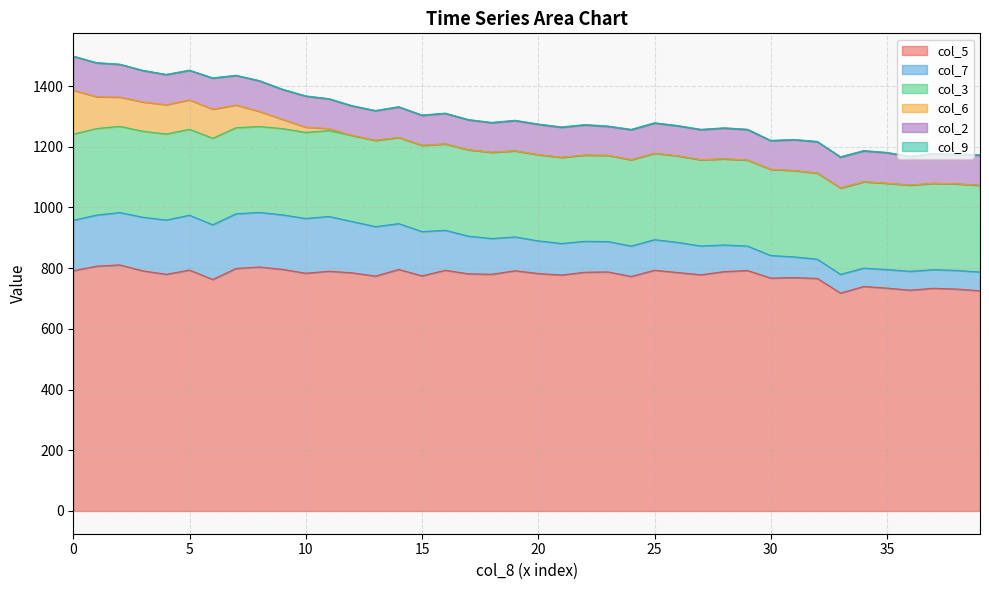

True or false: col_2 has more than 2 points higher than both neighbors.

True